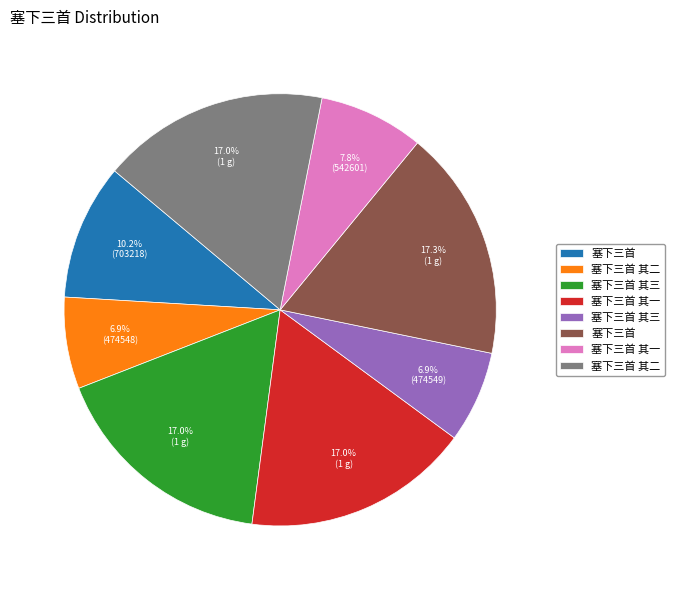

How many slices are in this pie chart?

8